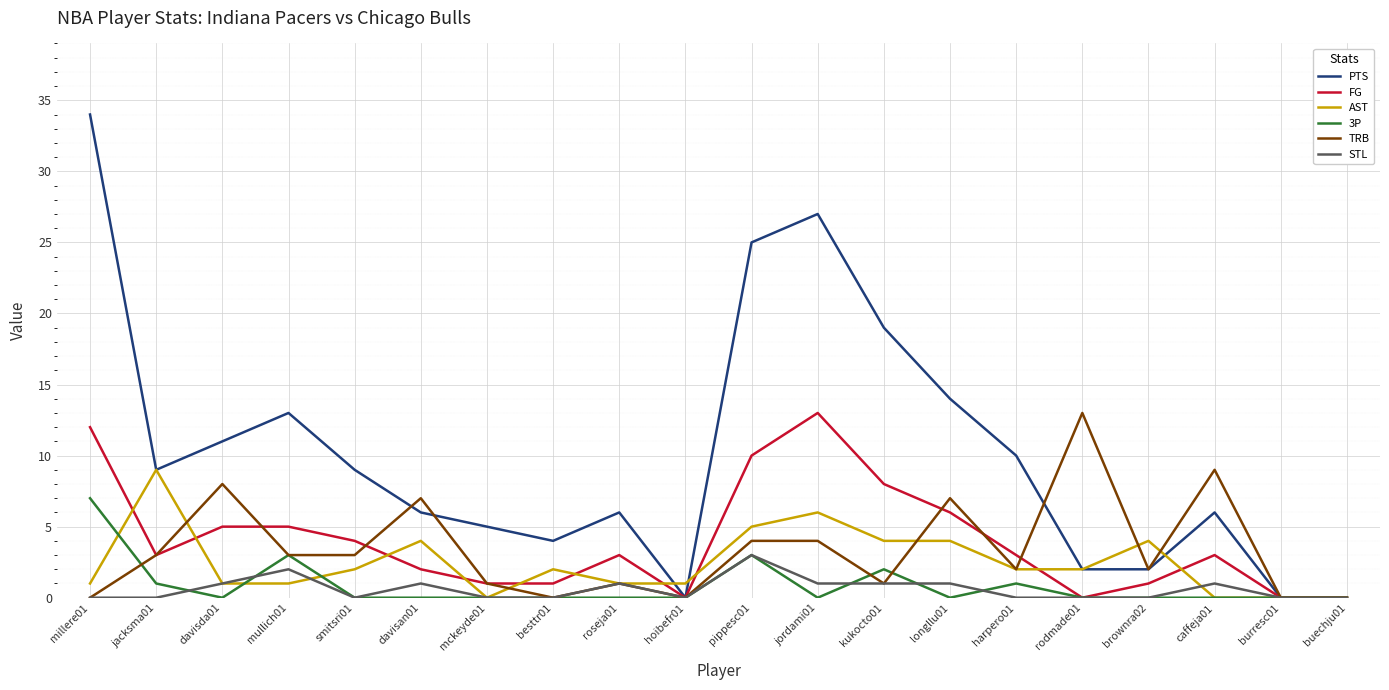

What is the highest value of the PTS series?

34